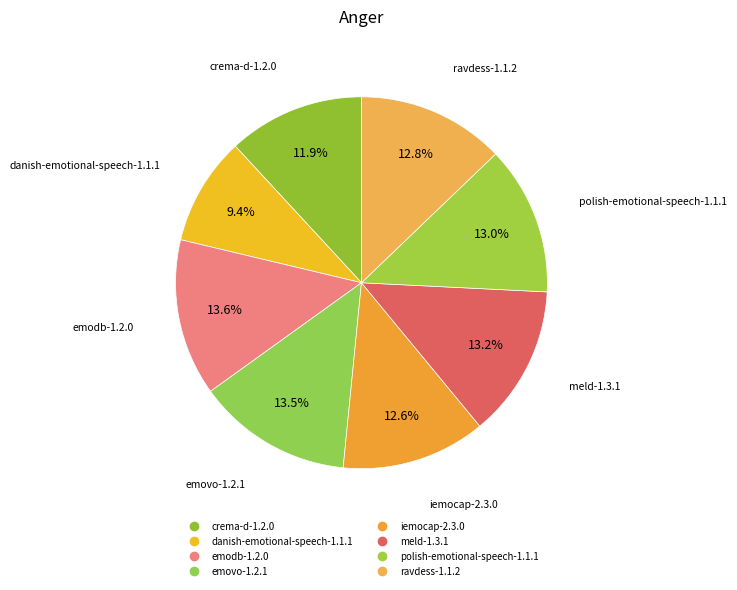

True or false: crema-d-1.2.0 accounts for 12% of the total.

True